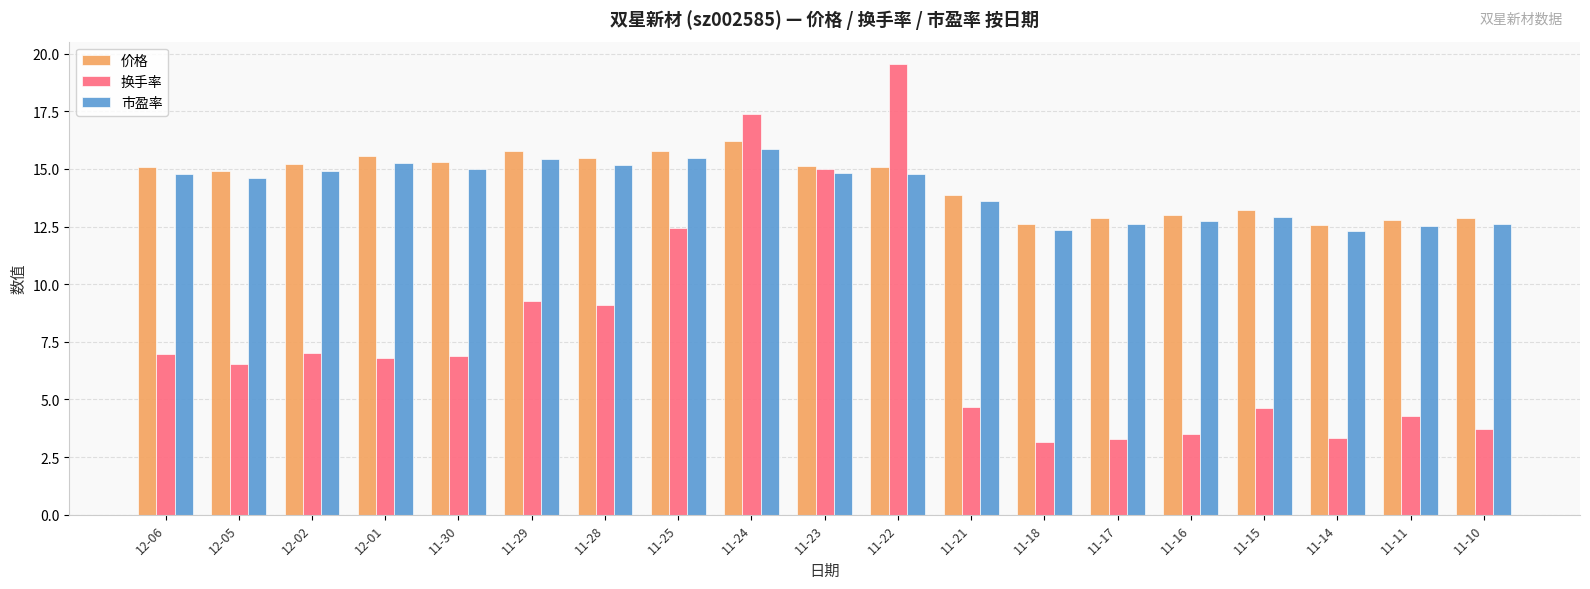

The 市盈率 series shows 20.9 at 12-02. True or false?

False